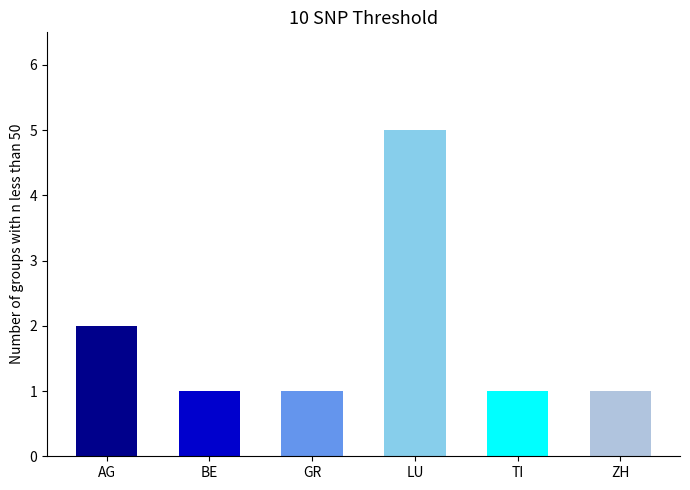

Is it true that the value at AG is 2?

True